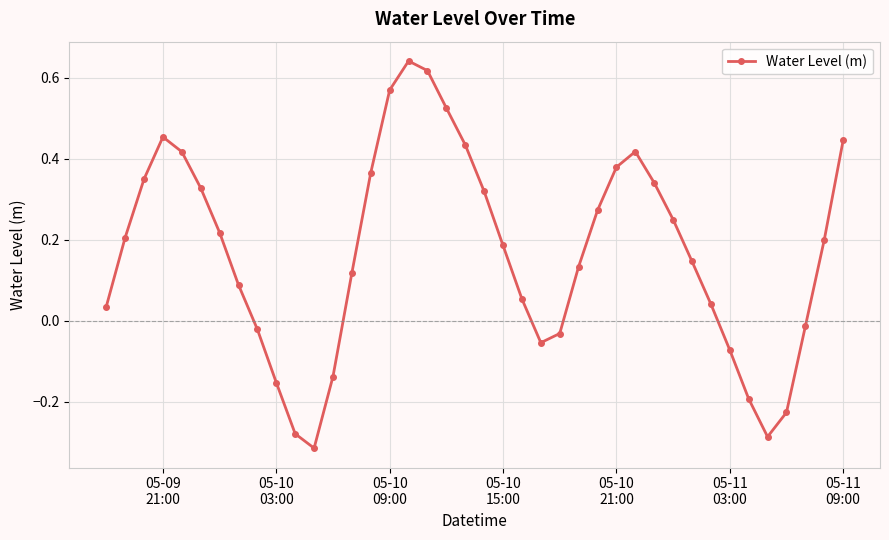

How many points are lower than both their immediate neighbors (excluding endpoints)?

3